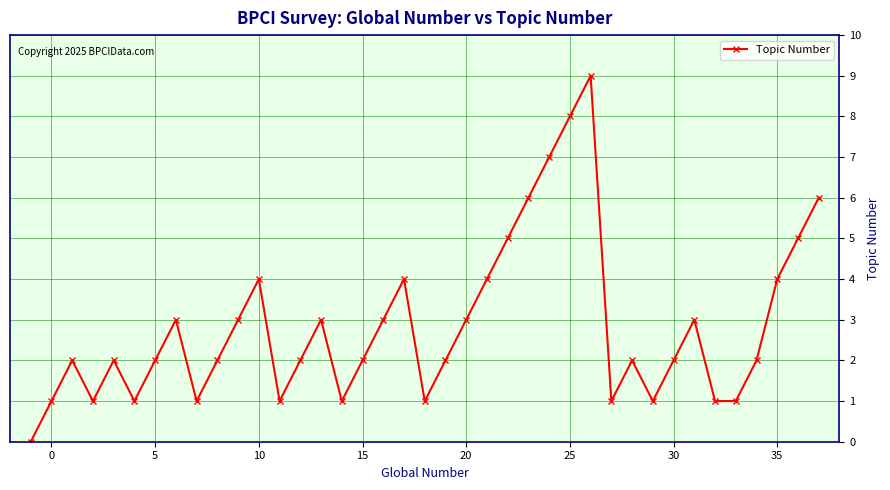

What is the value of the 21st point from the left?

2